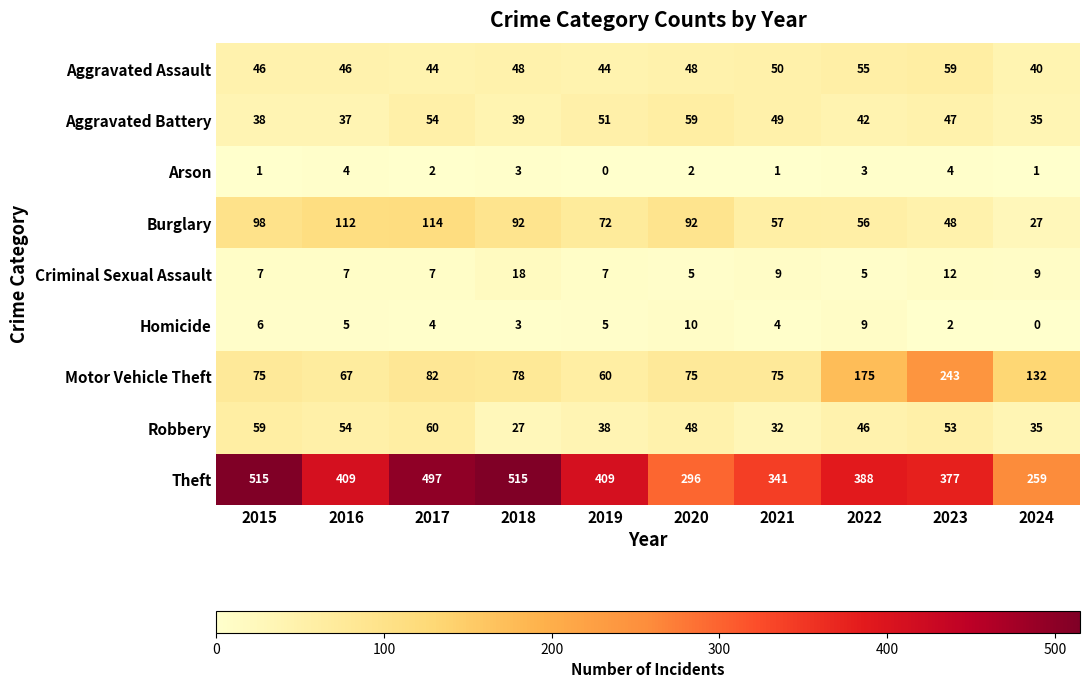

What is the highest value of the Arson series?

4